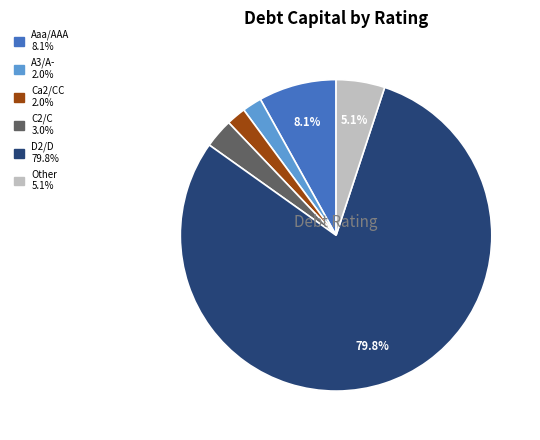

Does any single category account for the majority?

Yes